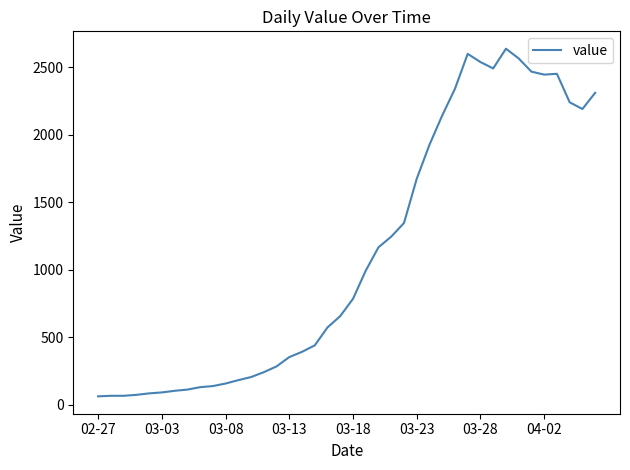

How many categories are shown in the chart?

40